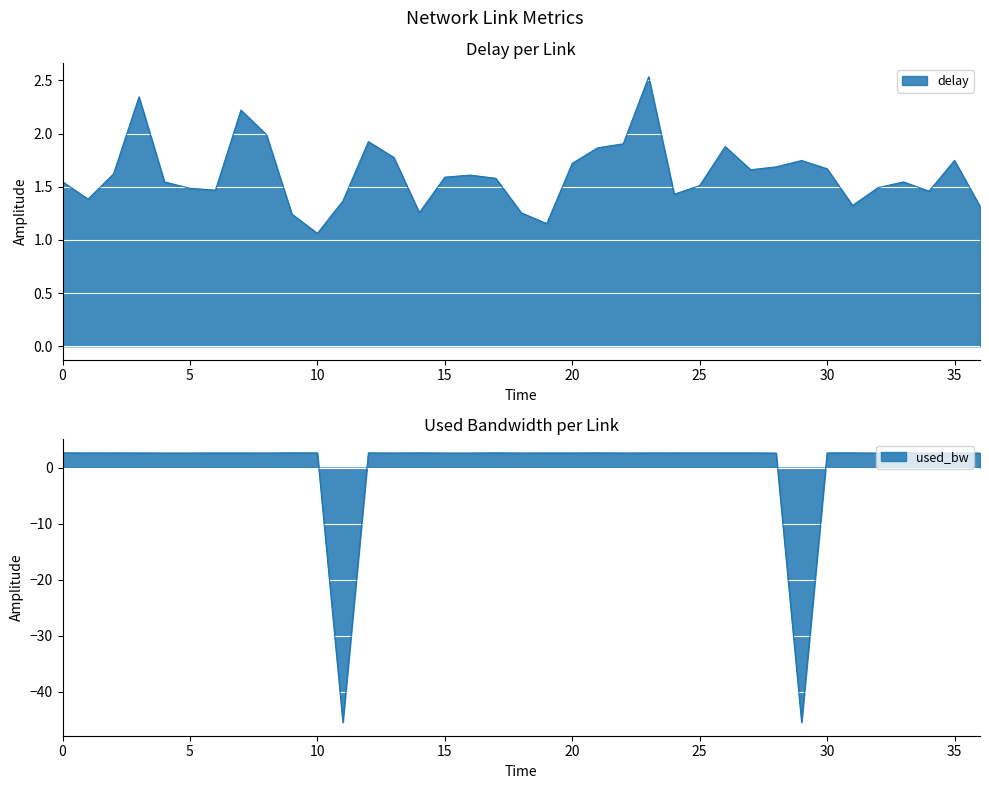

What is the value of the used_bw point at the 13th from the left?

2.6